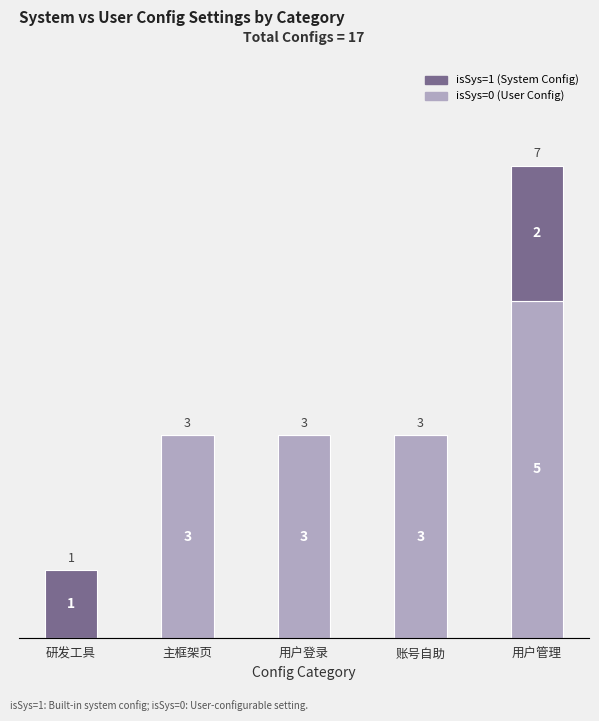

Does the chart contain stacked bars?

Yes